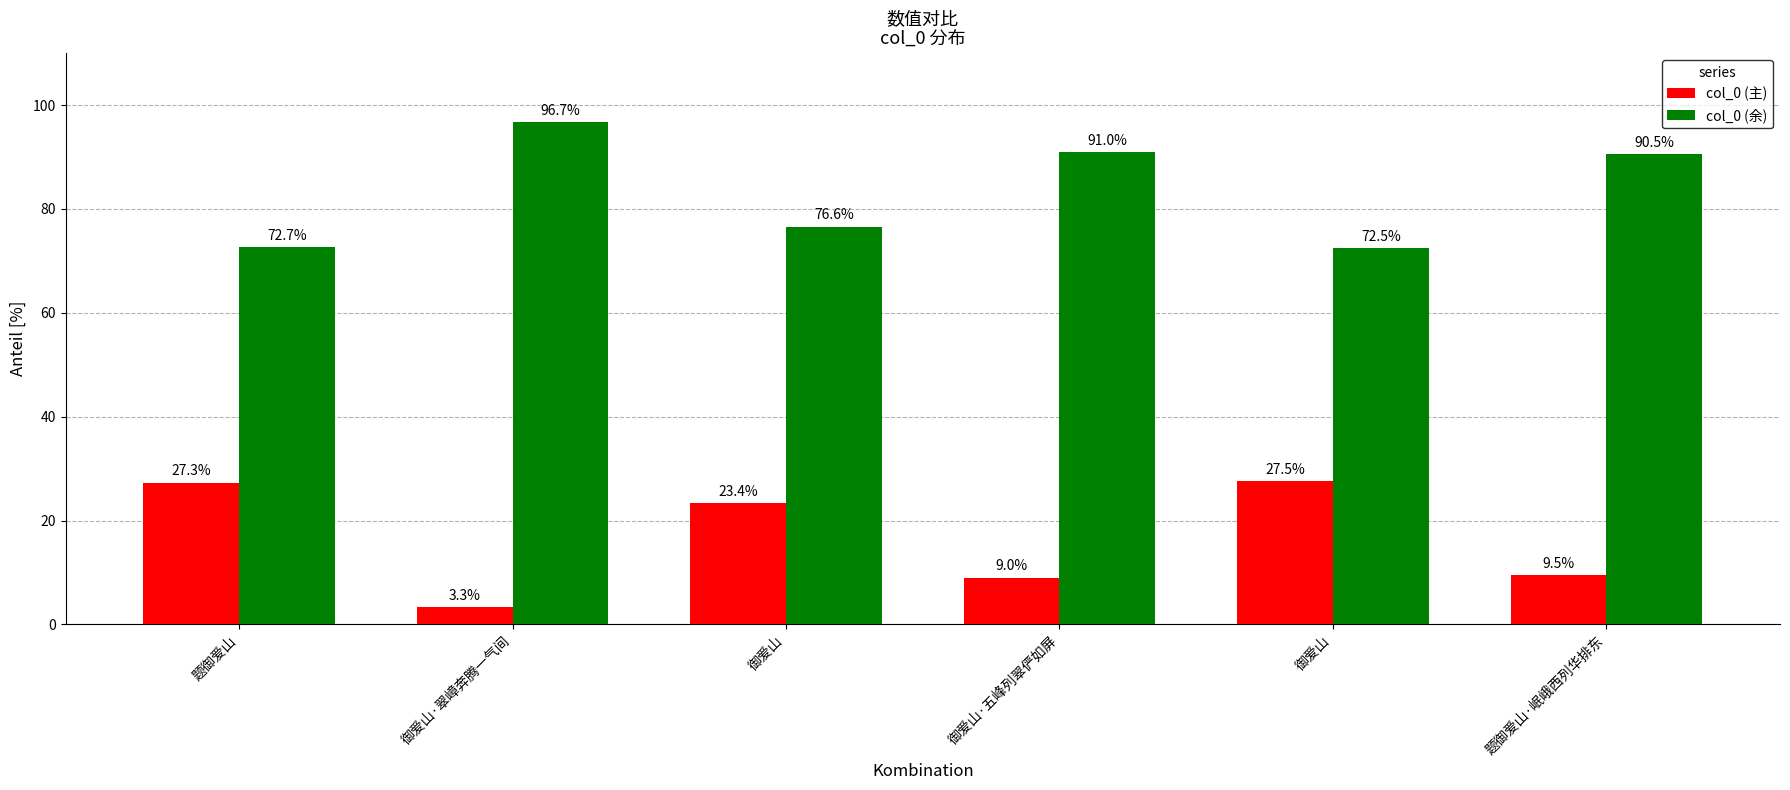

What are all the series names shown in the legend?

col_0 (主), col_0 (余)